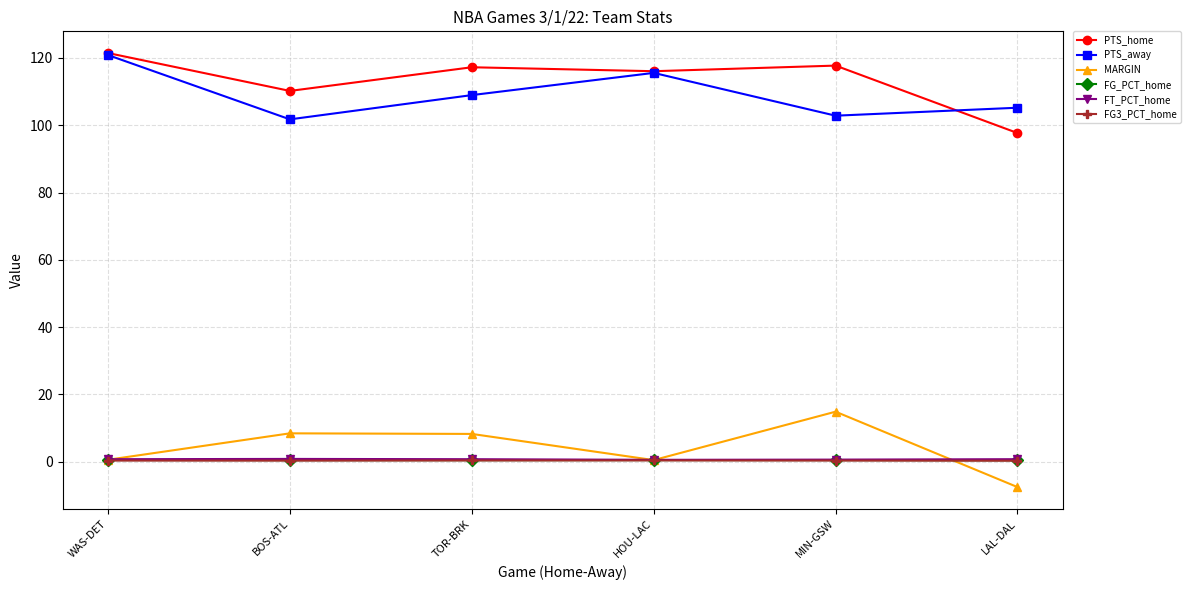

Which series has the widest spread of values?

PTS_home